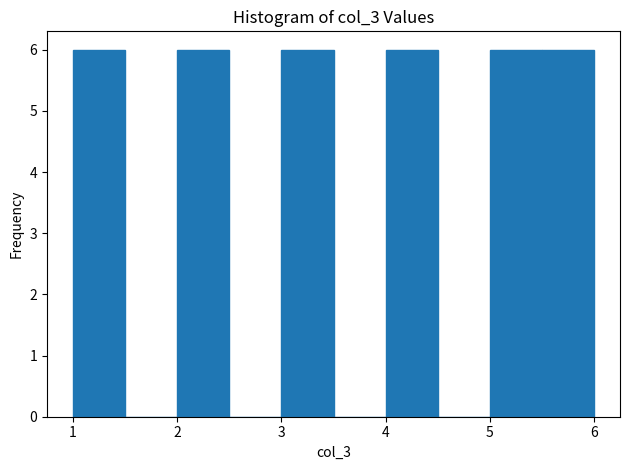

Reading left to right, transcribe this chart: for each bar, give the range it covers on the x-axis and its height. The values are not printed on the chart, so give them approximately, as read against the axis.

1.0 to 1.5: 6
1.5 to 2.0: 0
2.0 to 2.5: 6
2.5 to 3.0: 0
3.0 to 3.5: 6
3.5 to 4.0: 0
4.0 to 4.5: 6
4.5 to 5.0: 0
5.0 to 5.5: 6
5.5 to 6.0: 6